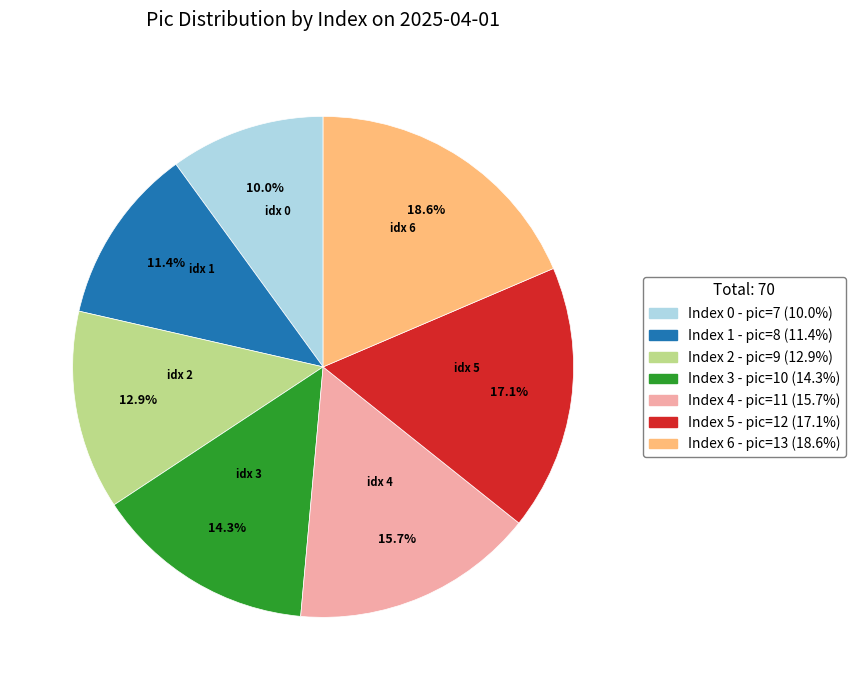

To the nearest percent, what is the average slice percentage?

14%